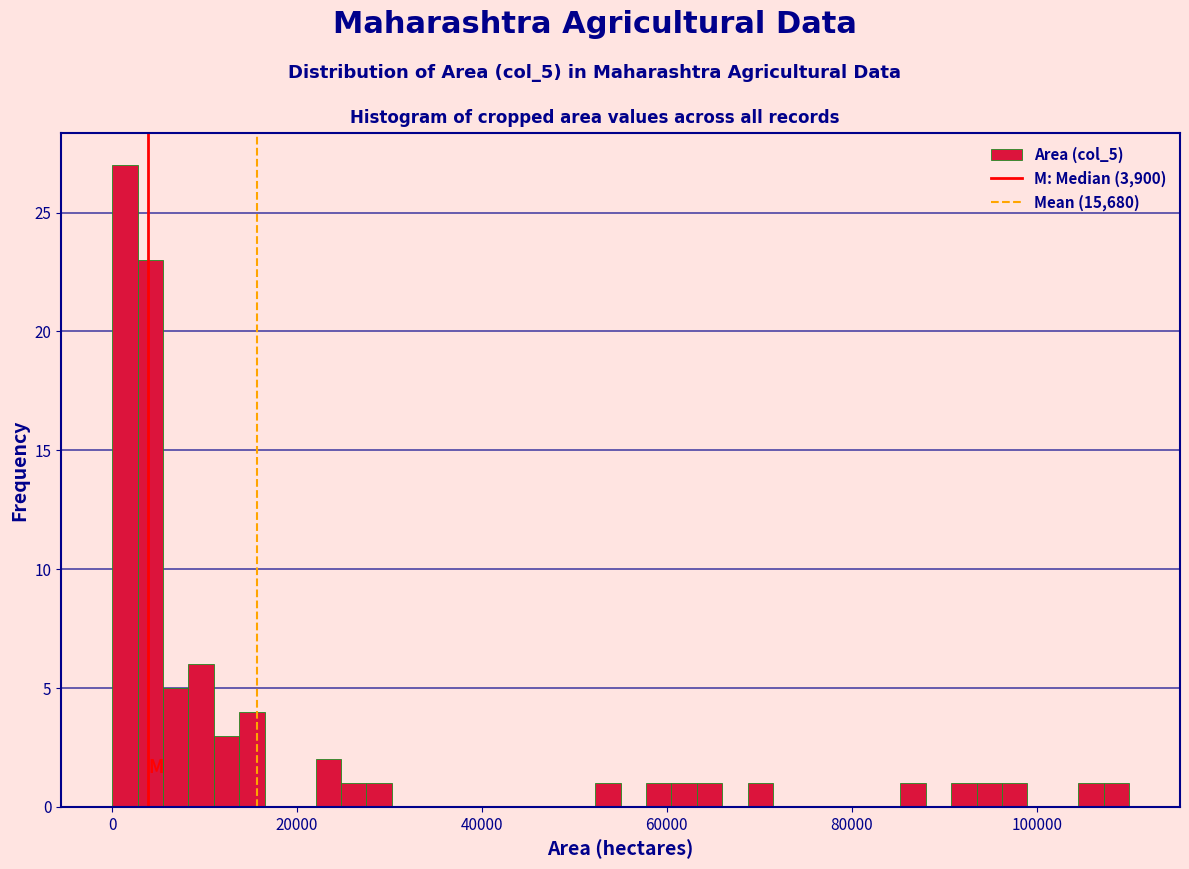

Around what value on the x-axis is the tallest bar? Give the approximate position of its centre, as read against the axis.

2000